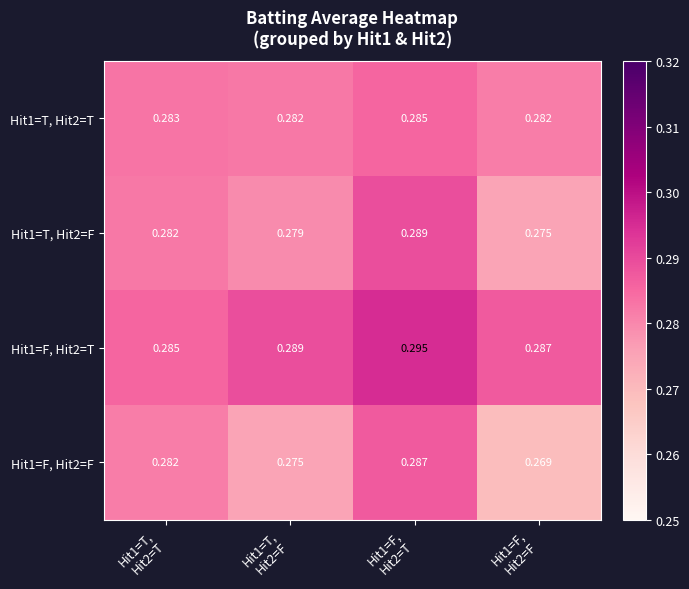

At how many categories does at least one series exceed 0?

4